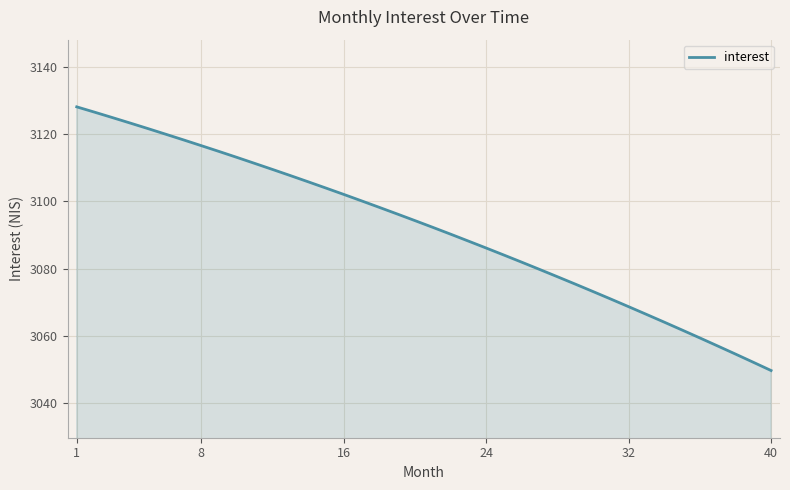

What is the minimum value shown in the chart?

3049.6